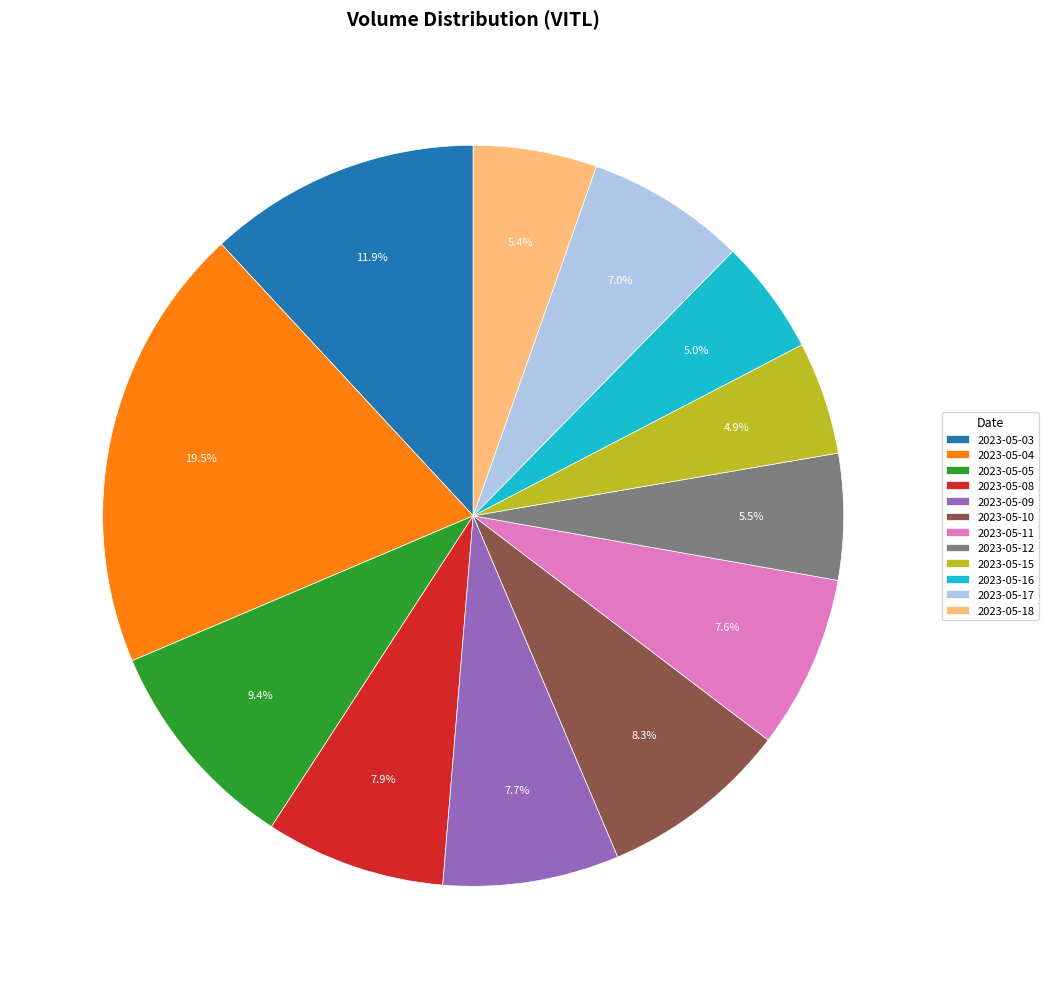

Is there a majority slice in this chart?

No